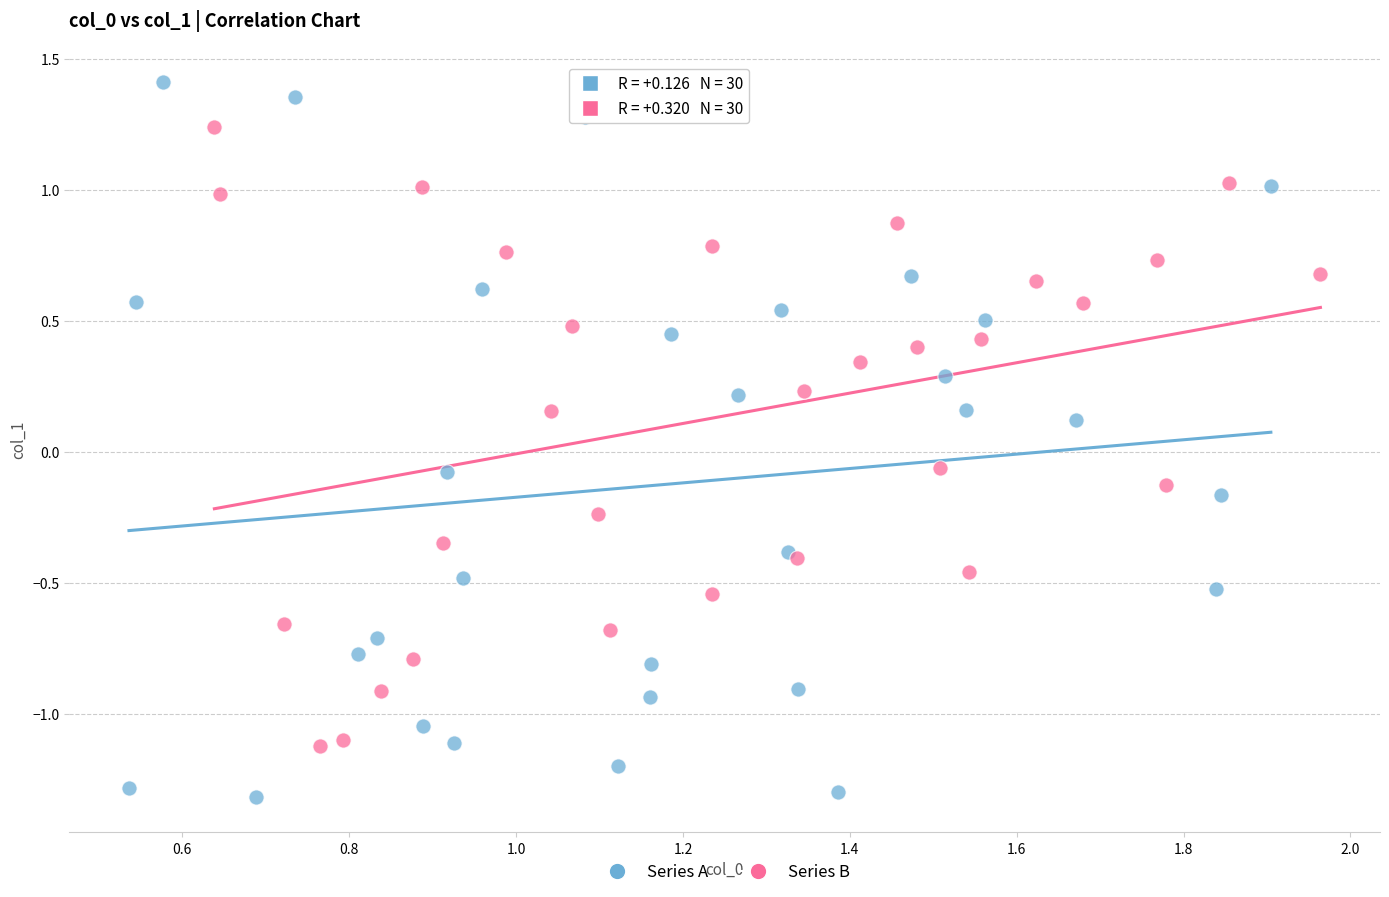

Which series reaches the maximum Y coordinate?

Series A